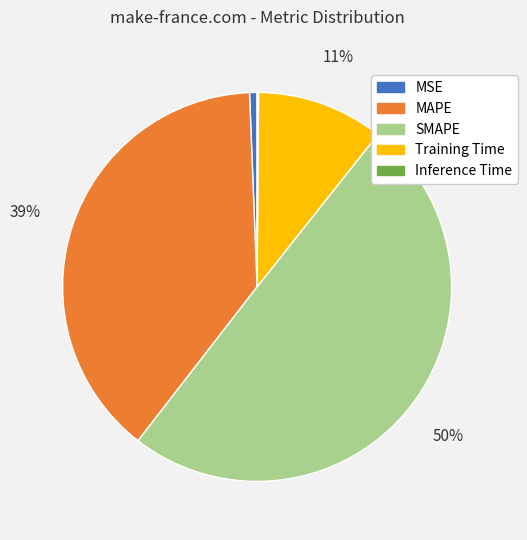

Does MAPE represent more than half of the total?

No